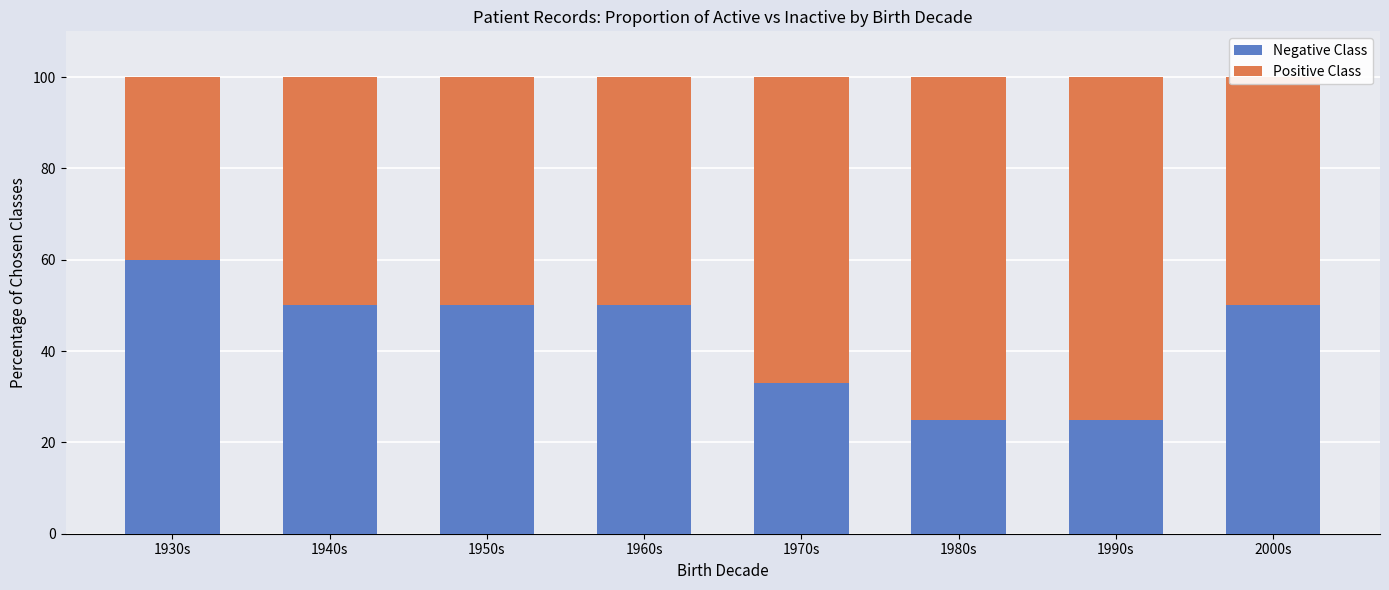

What is the total value across all series at 1940s?

100